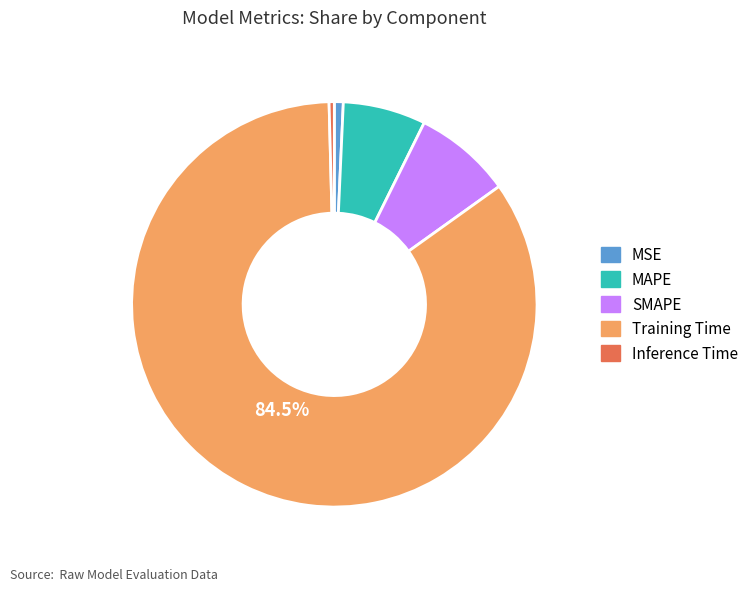

Does any single category account for the majority?

Yes